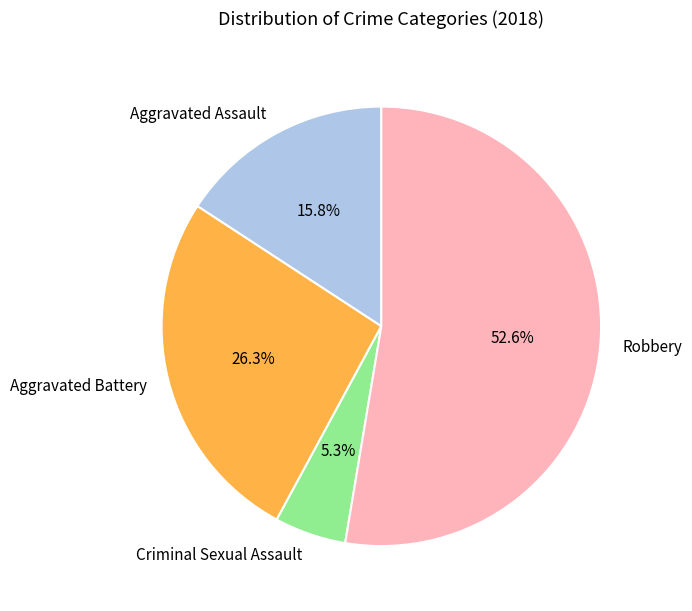

Is it true that Aggravated Assault is 24% of the pie?

False